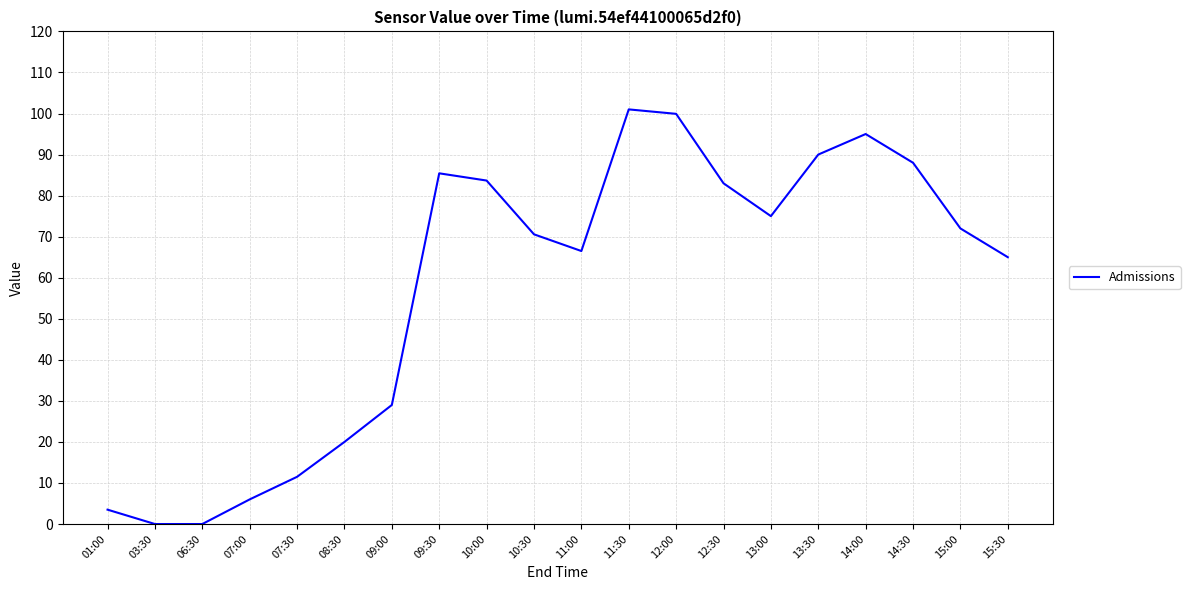

What is the sum of all values?

1145.1